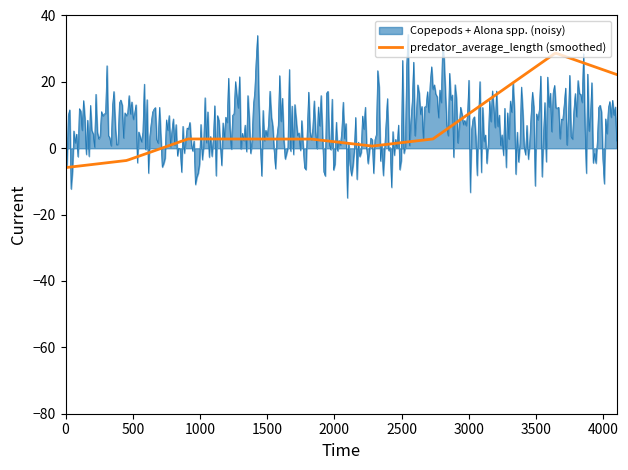

What is the maximum value for predator_average_length (smoothed)?

28.6